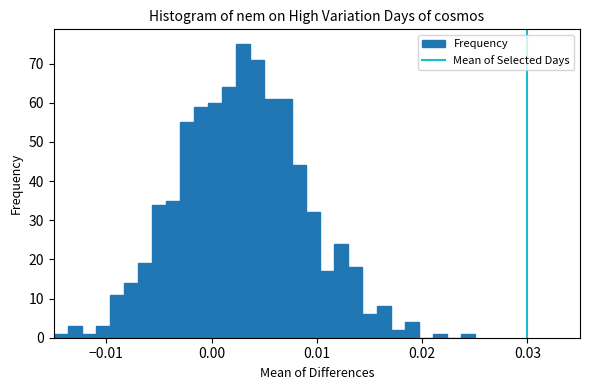

Around what value on the x-axis is the tallest bar? Give the approximate position of its centre, as read against the axis.

0.003